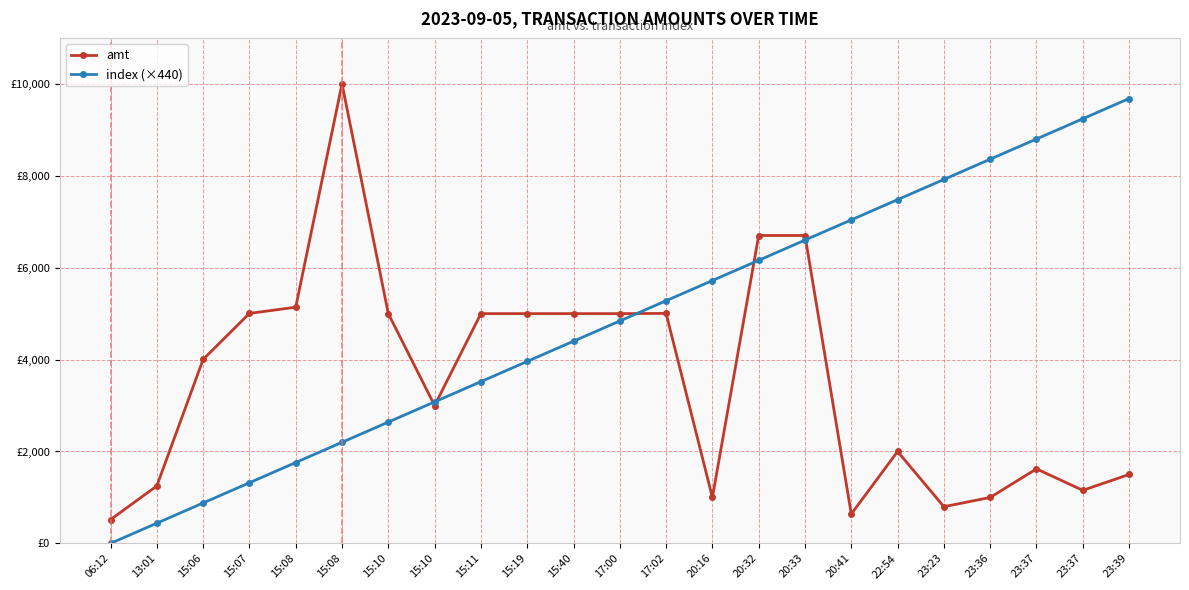

What is the average value of the index (×440) series?

4840